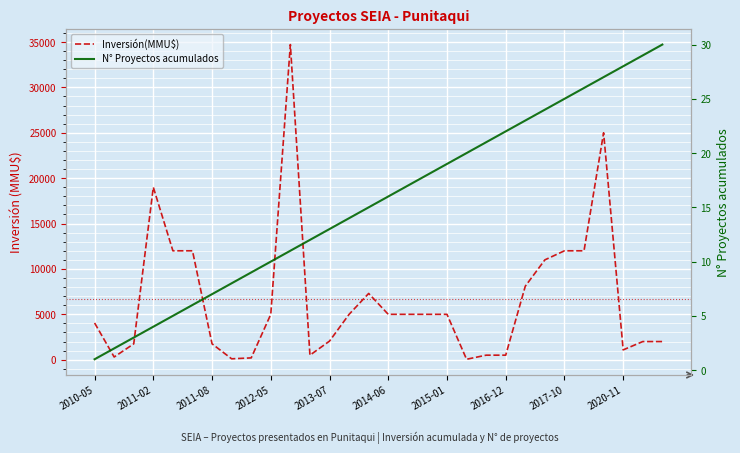

At 2010-05, list the series in order from smallest to largest.

N° Proyectos acumulados, Inversión(MMU$)